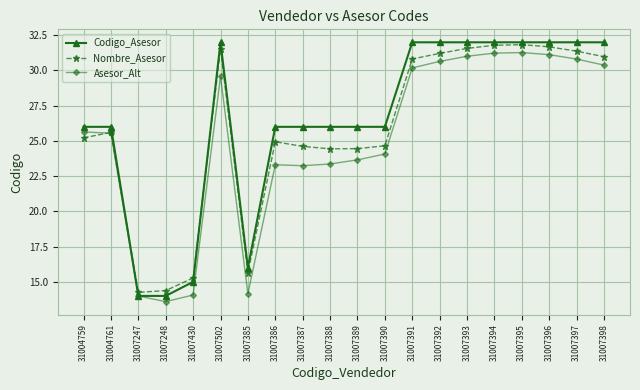

Rank the series by their average value, from lowest to highest.

Asesor_Alt, Nombre_Asesor, Codigo_Asesor